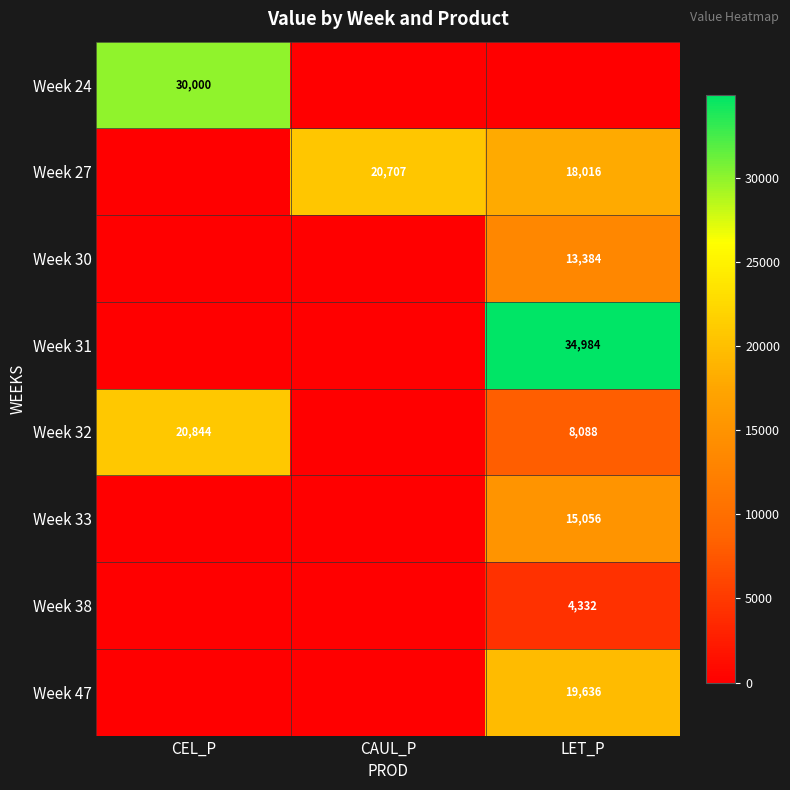

At which category is the sum across all series the highest?

LET_P